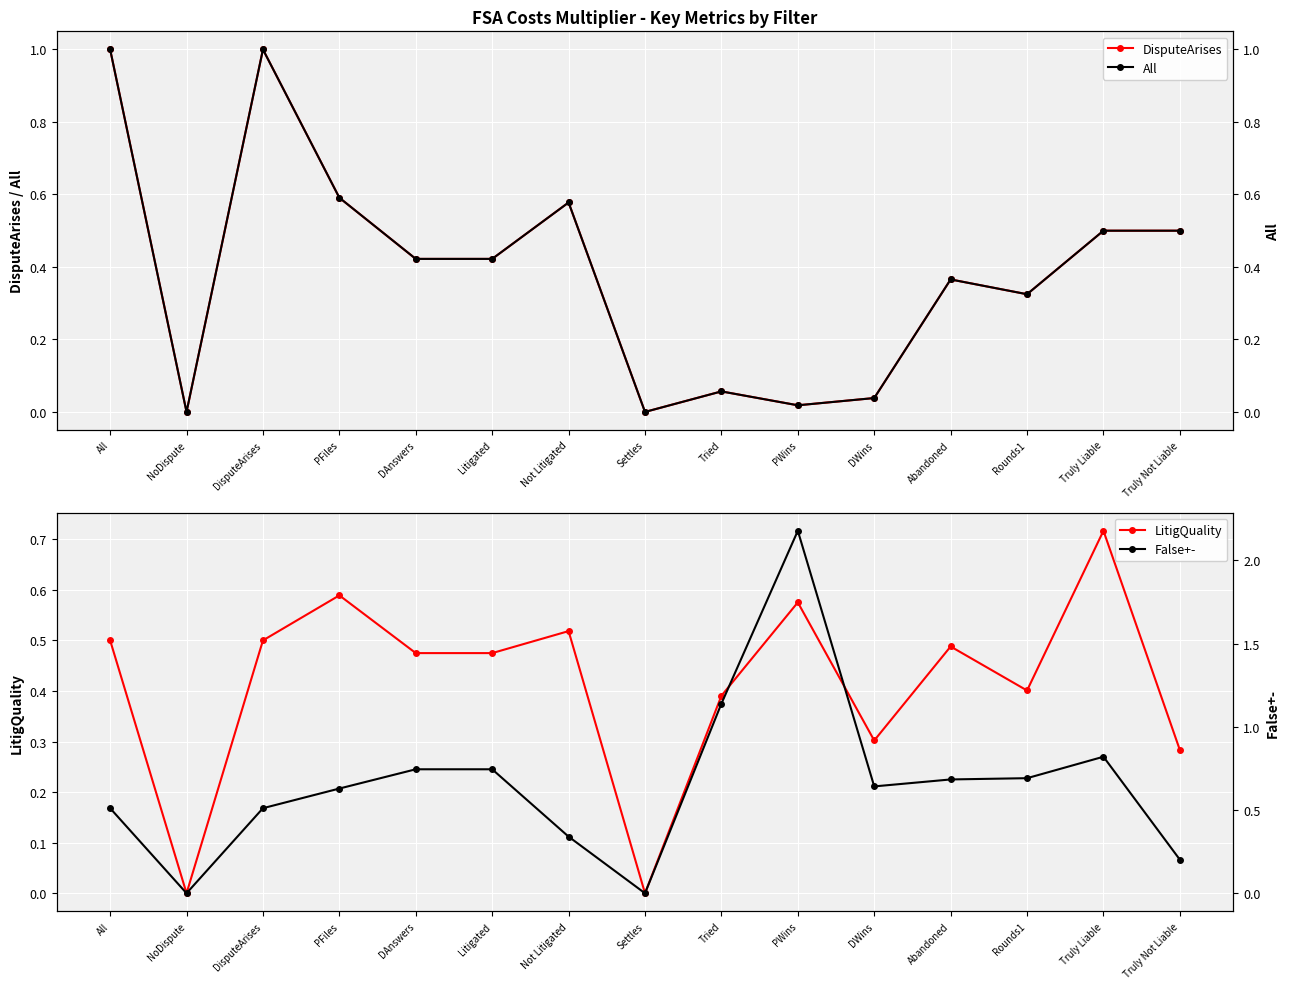

In LitigQuality, how many points are higher than both neighbors (excluding endpoints)?

5